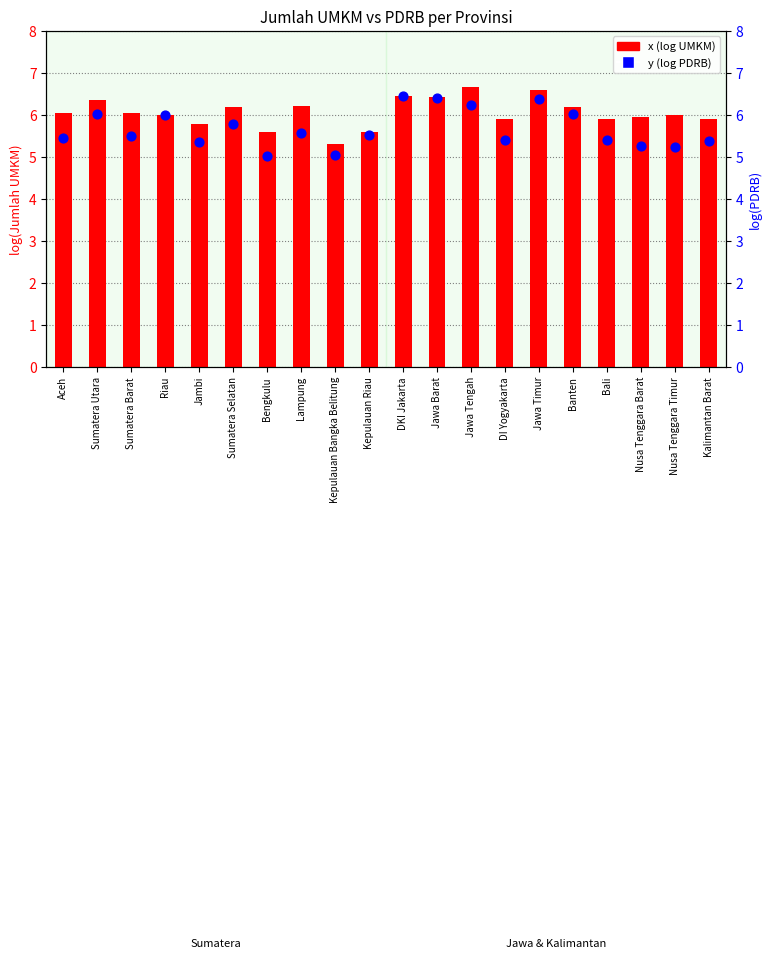

Which series reaches the minimum Y coordinate?

y (log PDRB)